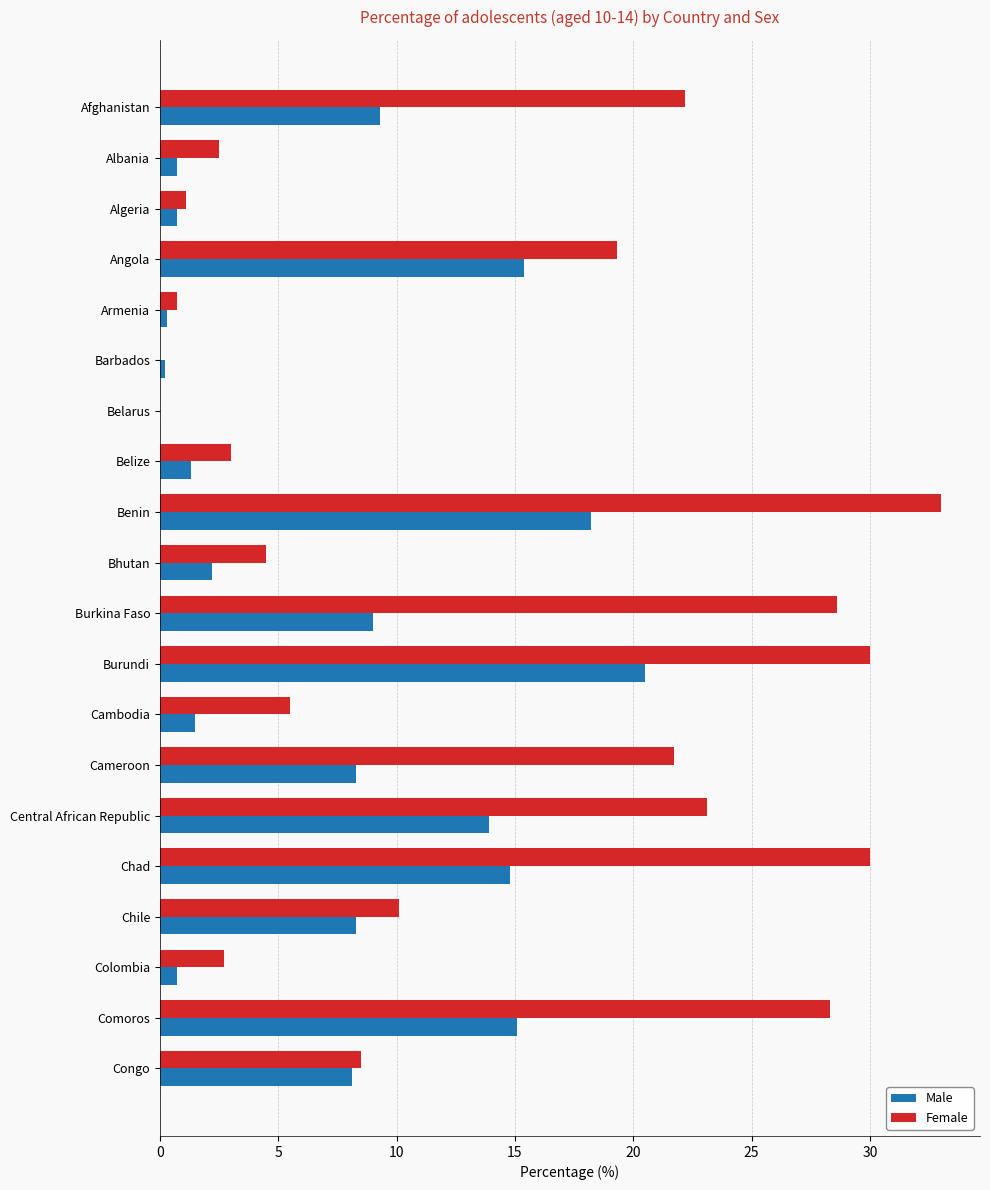

Is it true that Male equals 3.3 at Bhutan?

False